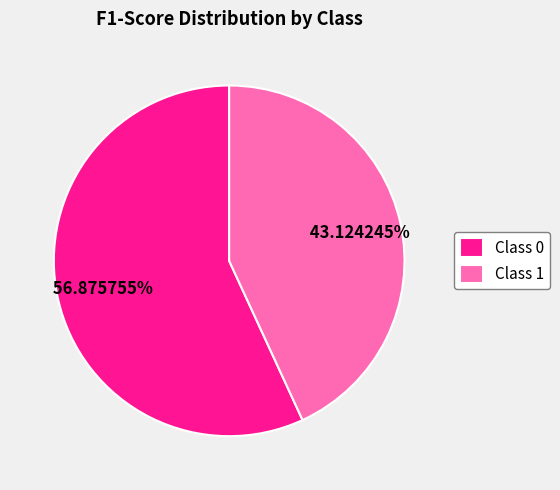

Between Class 1 and Class 0, which is larger?

Class 0